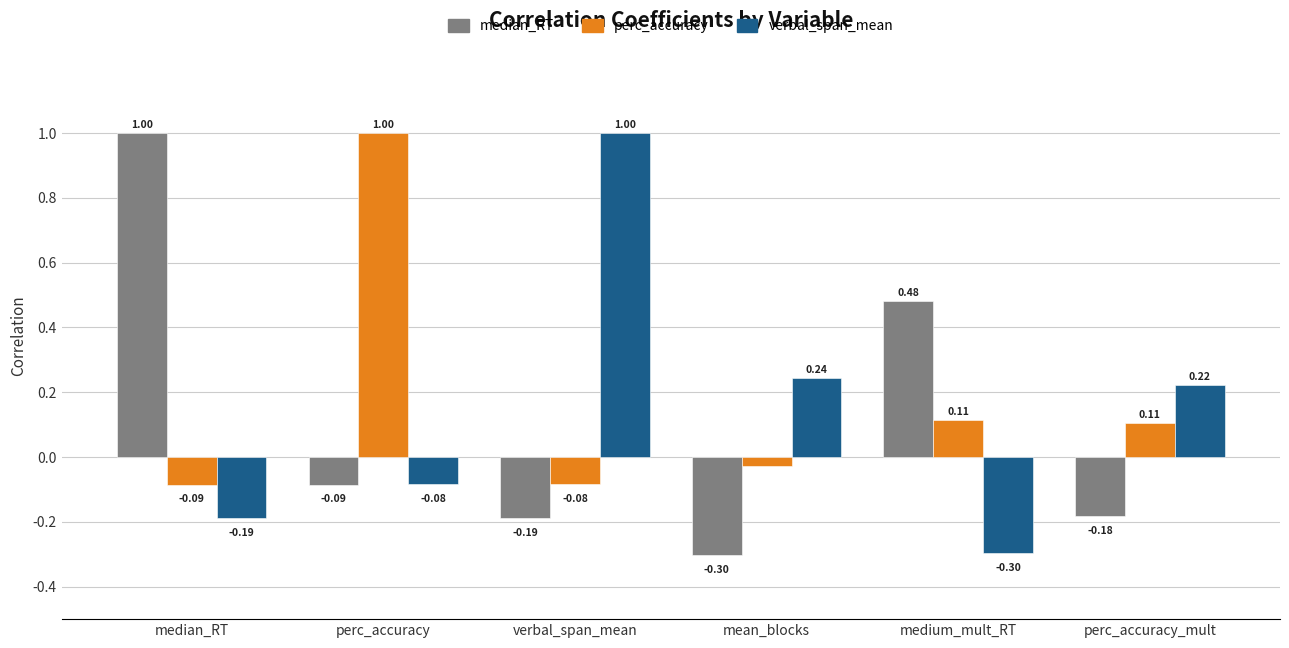

At which label does perc_accuracy reach its peak?

perc_accuracy